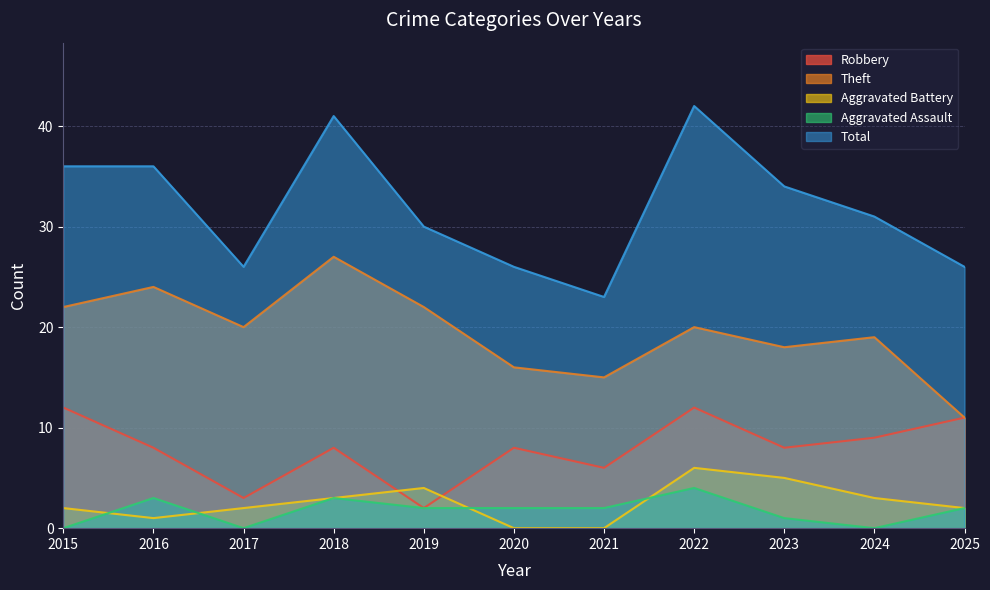

Which series changed the most between 2017 and 2022?

Total